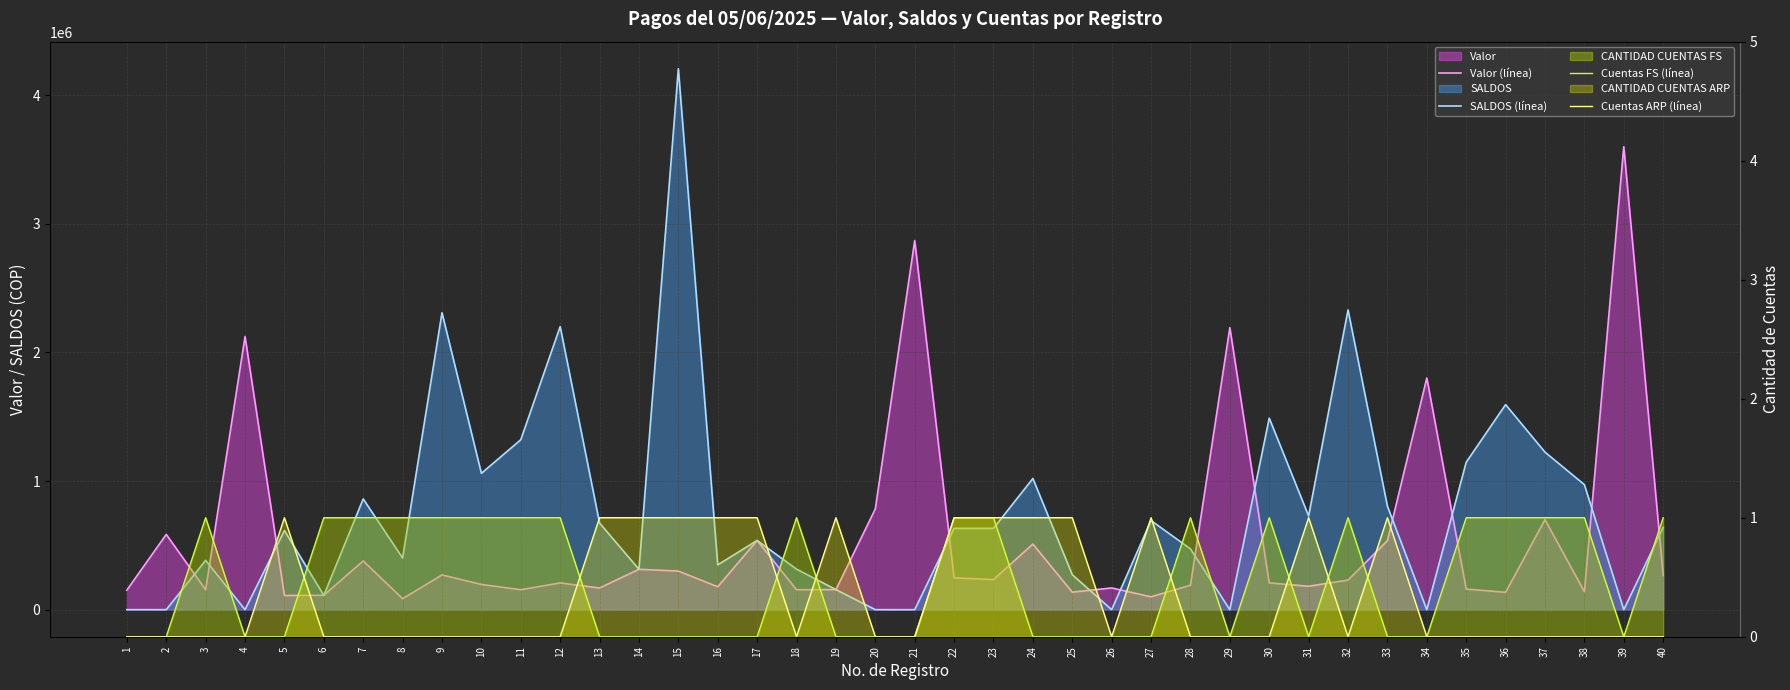

Rank the series at 12 from highest to lowest value.

SALDOS (línea), Valor (línea), Cuentas FS (línea), Cuentas ARP (línea)